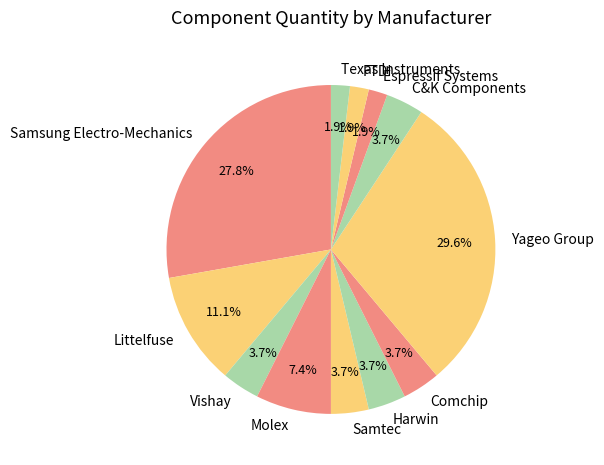

Does Samtec represent more than half of the total?

No